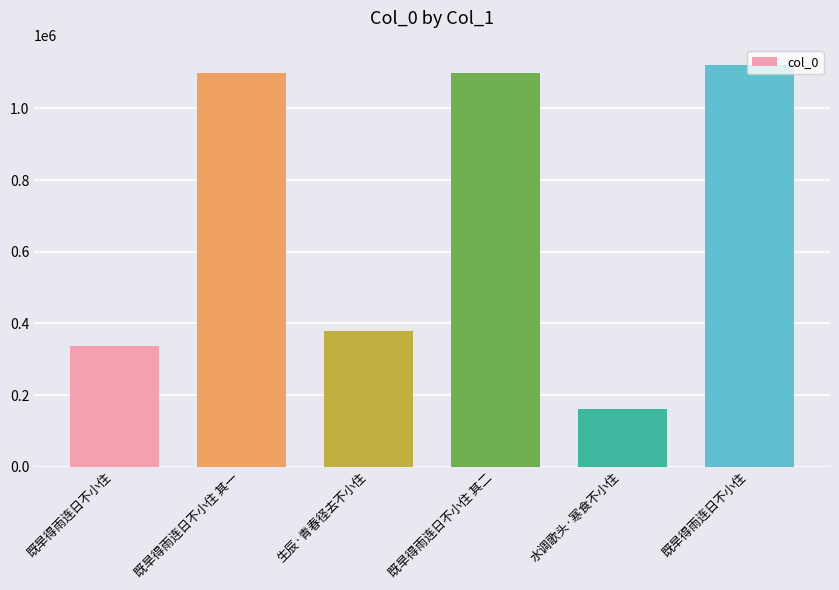

At which label does the data first exceed 1099684?

既旱得雨连日不小住 其二